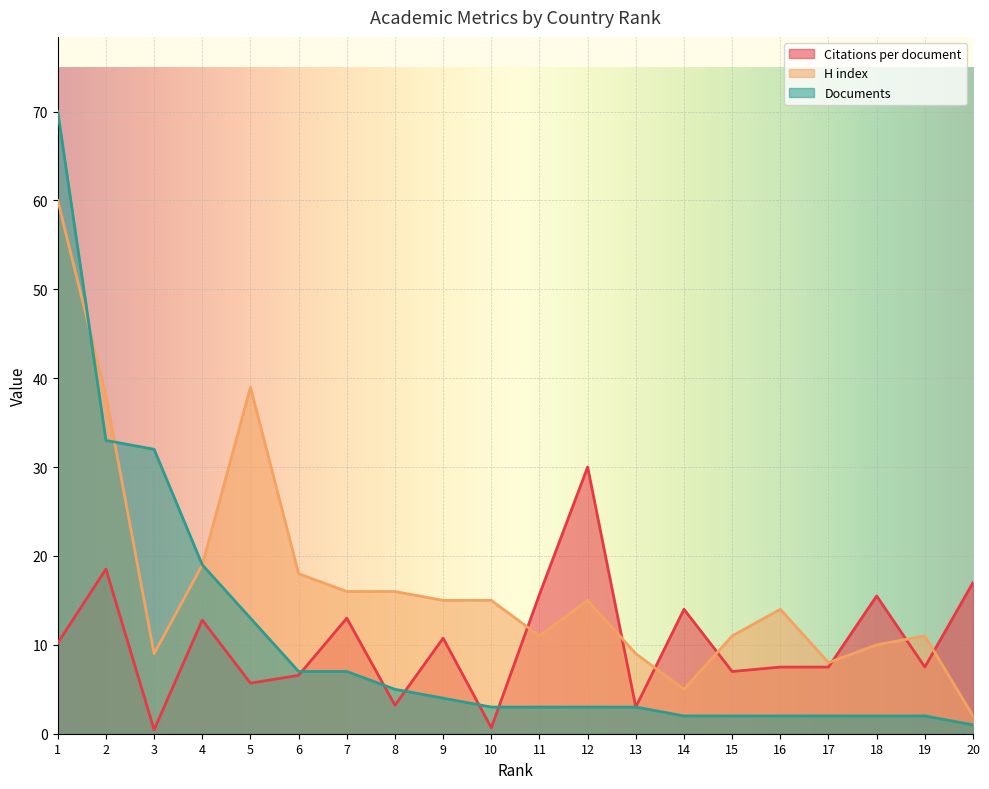

List the labels in order of Citations per document value, largest first.

12, 2, 20, 11, 18, 14, 7, 4, 9, 1, 16, 17, 19, 15, 6, 5, 8, 13, 10, 3